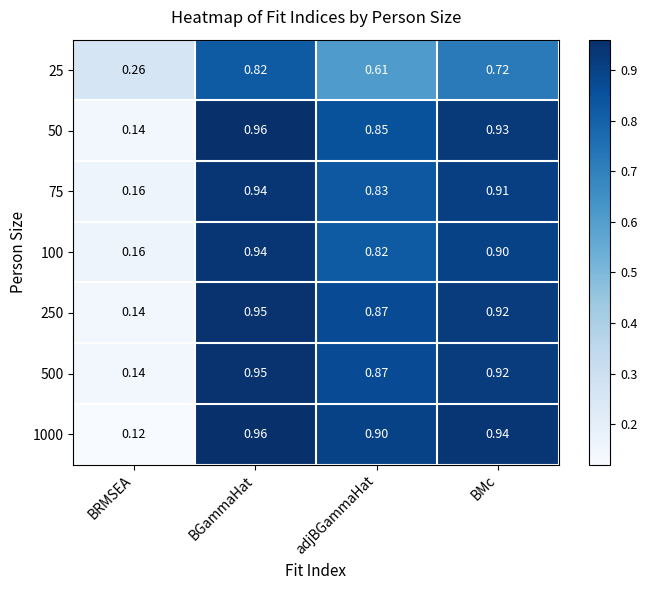

At which category does the chart reach its peak across all series?

BGammaHat